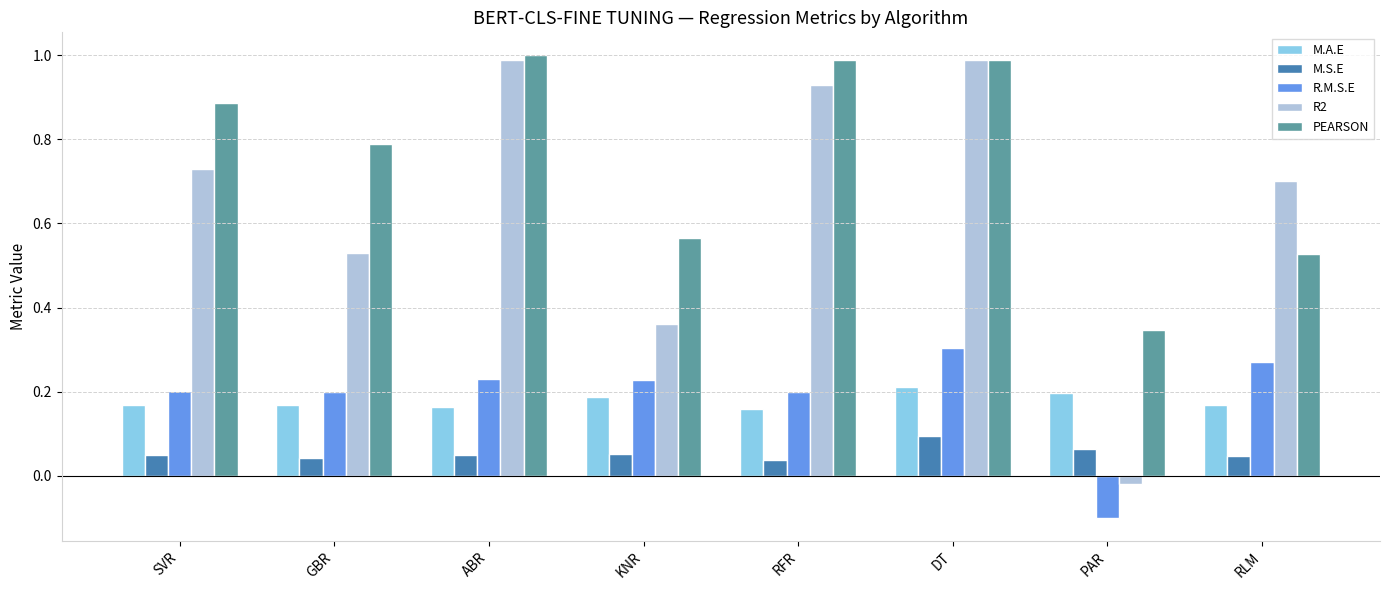

What is the greatest value displayed?

1.0